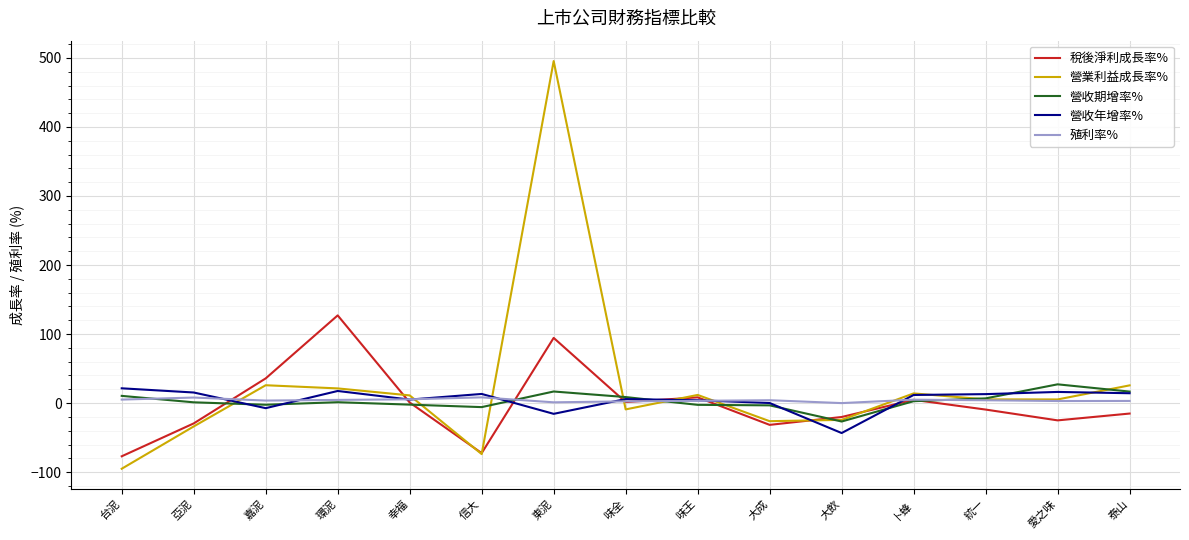

Which series ends up on top after the final intersection of 營收期增率% and 殖利率%?

營收期增率%